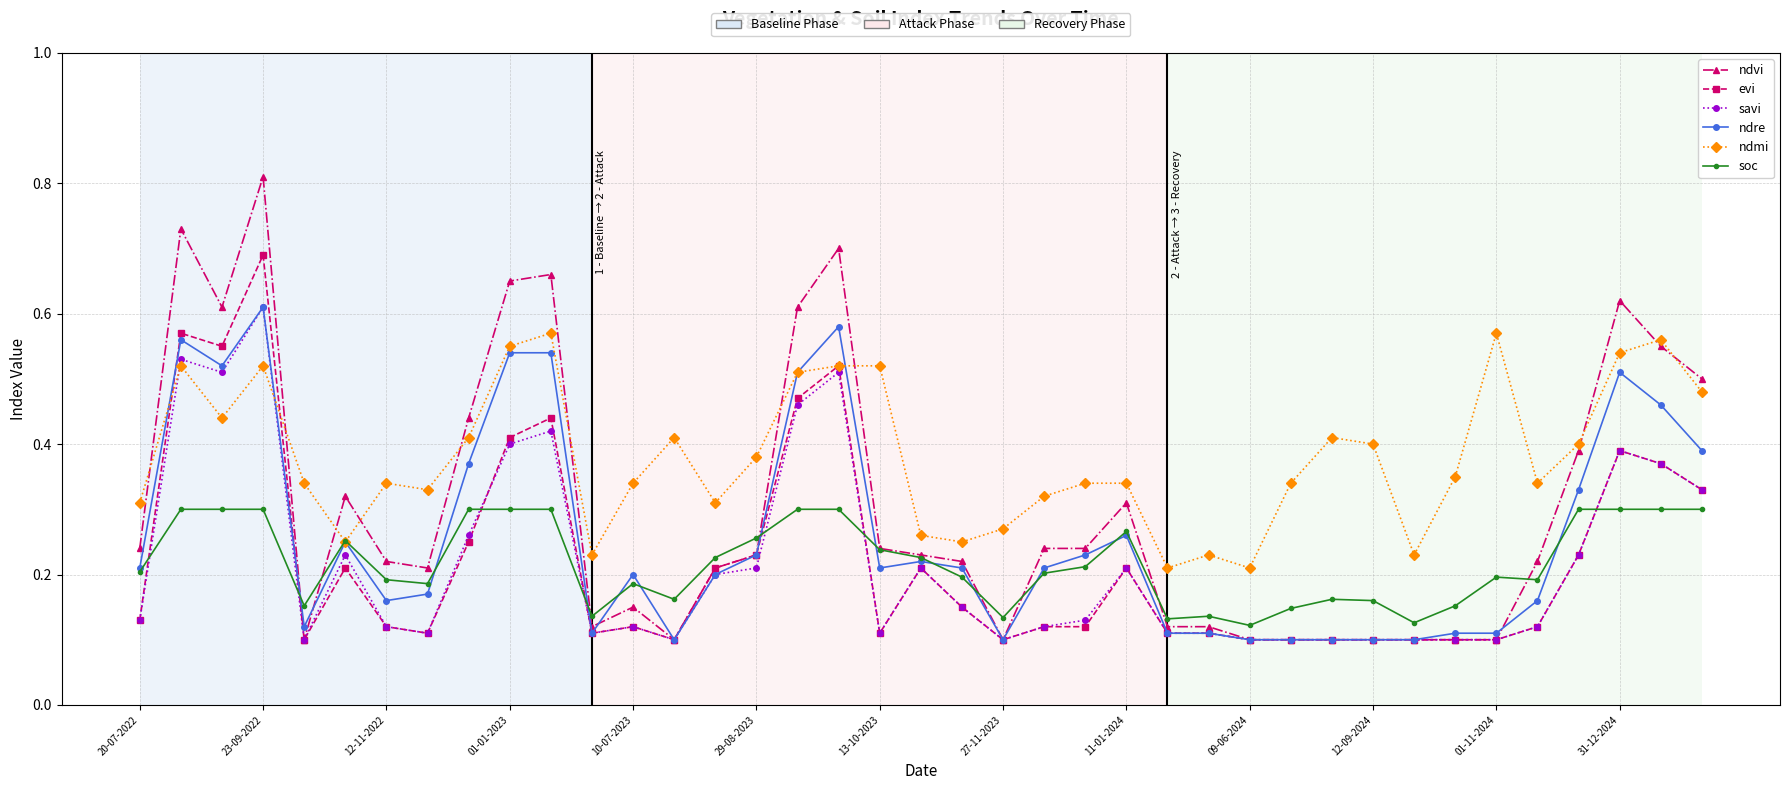

Which series has the largest range (max minus min)?

ndvi